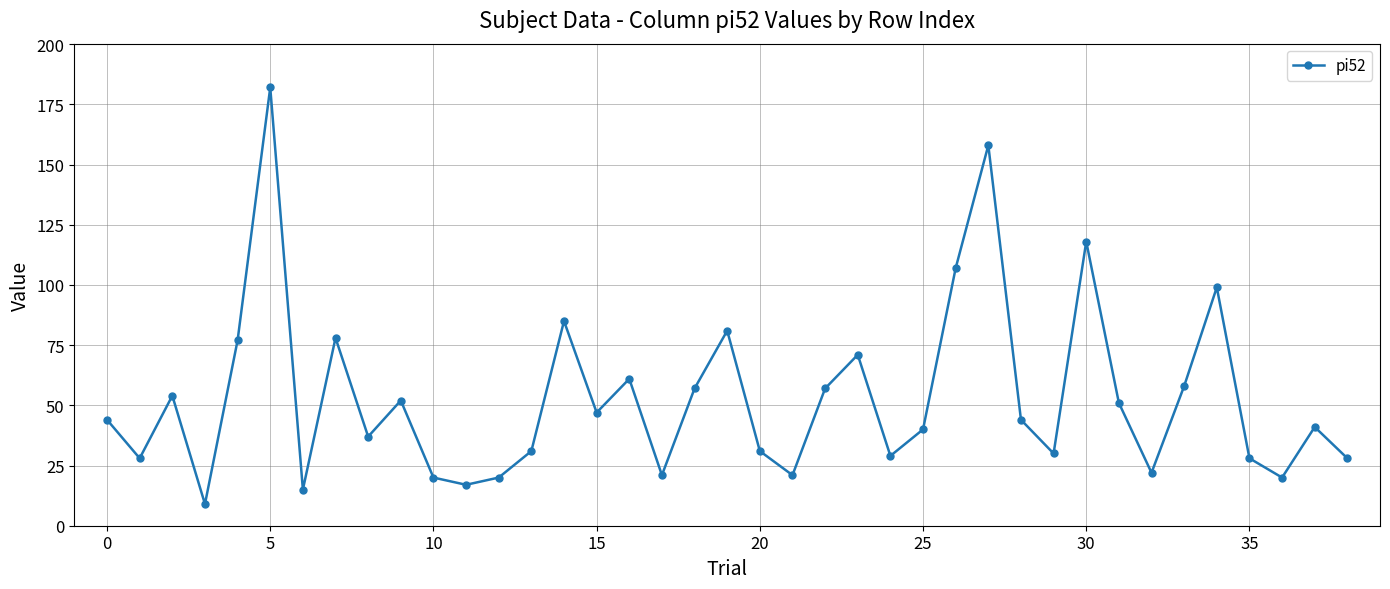

What is the minimum value shown in the chart?

9